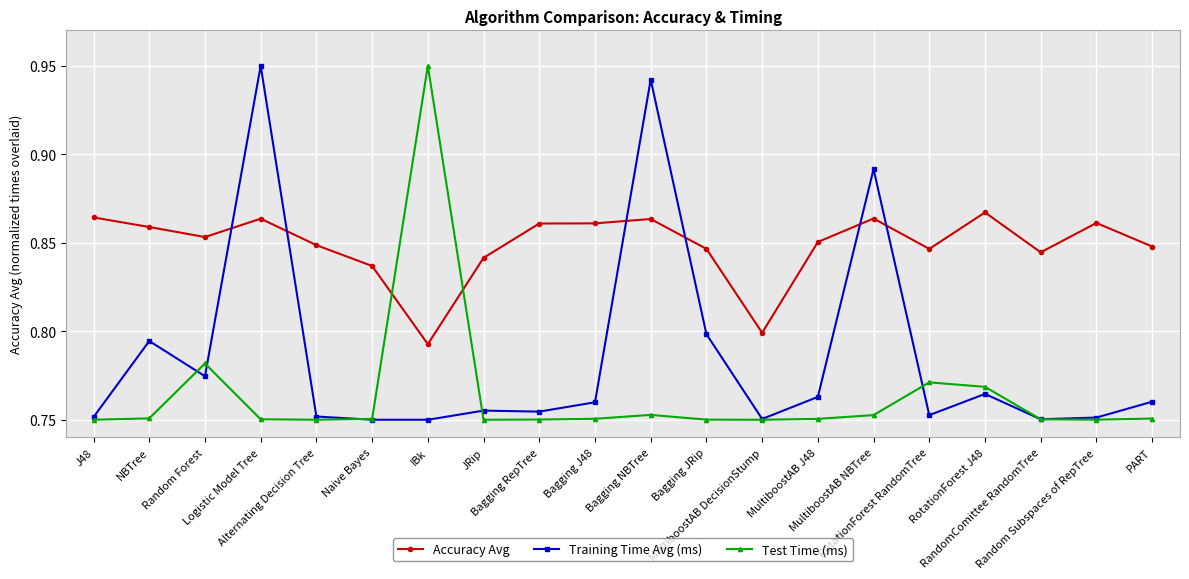

List the series in order of their overall mean, highest first.

Accuracy Avg, Training Time Avg (ms), Test Time (ms)